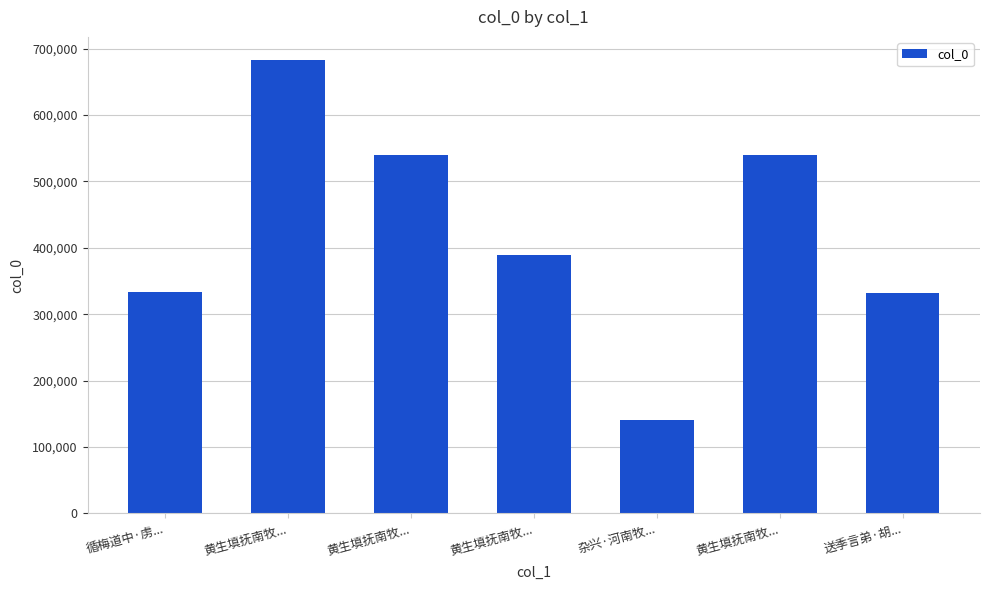

What is the difference between the maximum and minimum values?

543175